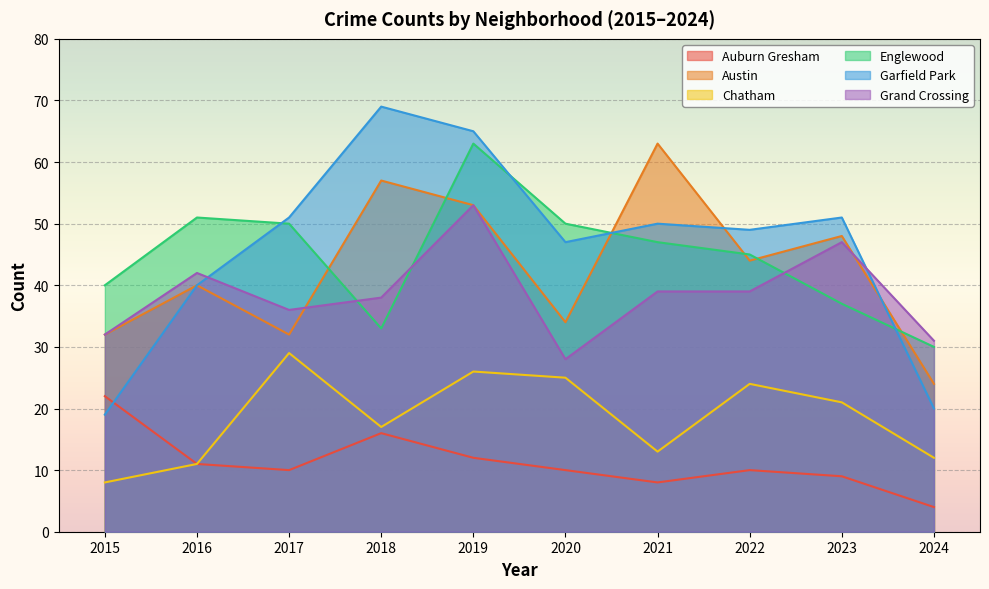

How many lines are shown in the chart?

6